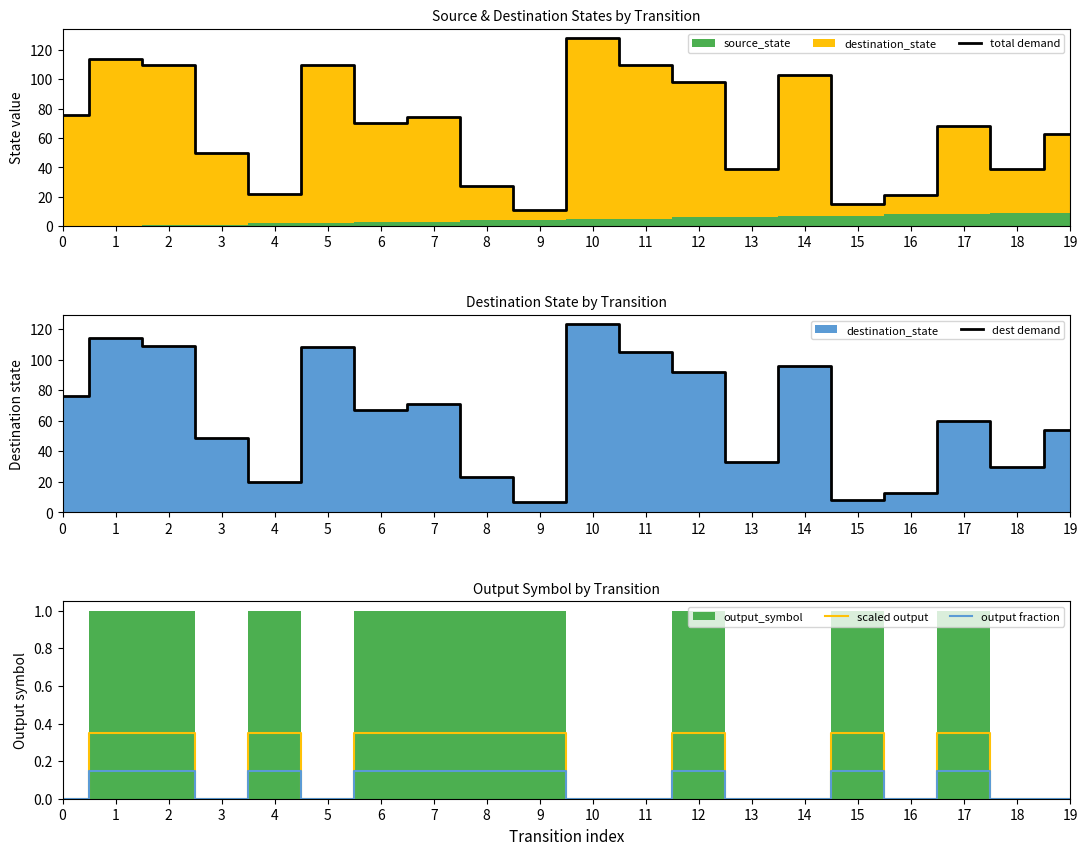

Reading right to left, list all the values displayed in this chart.

total demand: 63.0	39.0	68.0	21.0	15.0	103.0	39.0	98.0	110.0	128.0	11.0	27.0	74.0	70.0	110.0	22.0	50.0	110.0	114.0	76.0
dest demand: 54.0	30.0	60.0	13.0	8.0	96.0	33.0	92.0	105.0	123.0	7.0	23.0	71.0	67.0	108.0	20.0	49.0	109.0	114.0	76.0
scaled output: 0.0	0.0	0.3	0.0	0.3	0.0	0.0	0.3	0.0	0.0	0.3	0.3	0.3	0.3	0.0	0.3	0.0	0.3	0.3	0.0
output fraction: 0.0	0.0	0.1	0.0	0.1	0.0	0.0	0.1	0.0	0.0	0.1	0.1	0.1	0.1	0.0	0.1	0.0	0.1	0.1	0.0